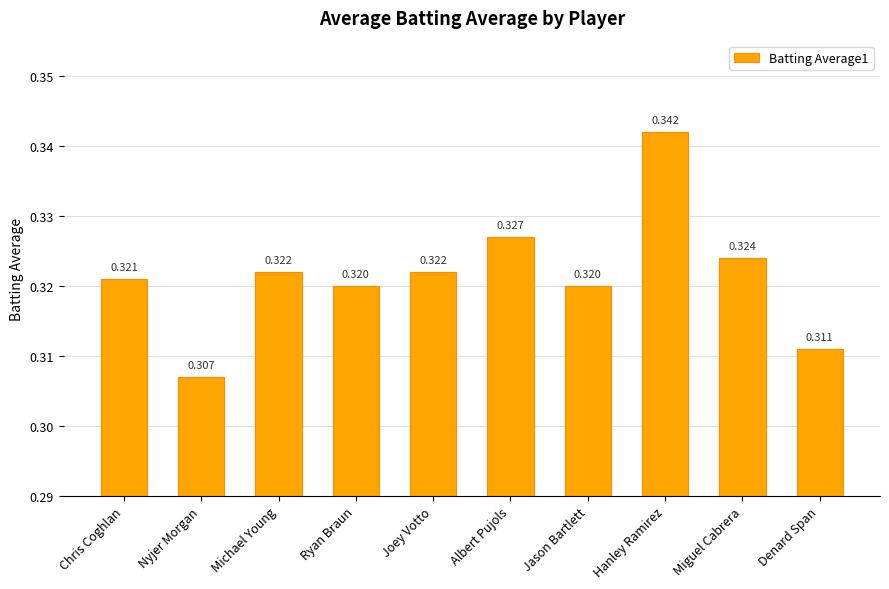

Which has a higher value, Hanley Ramirez or Albert Pujols?

Hanley Ramirez